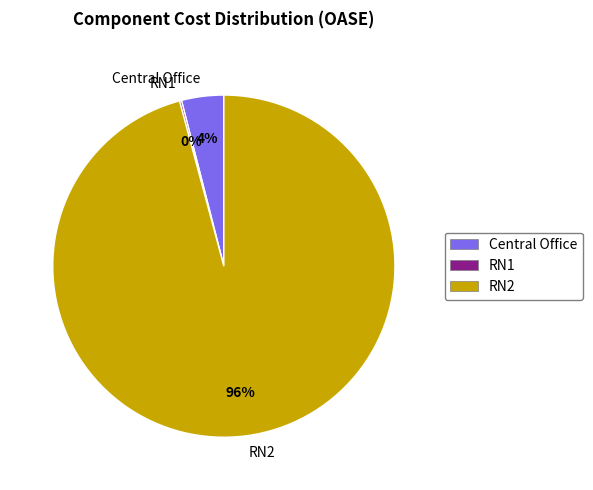

Which category has the biggest portion of the pie?

RN2